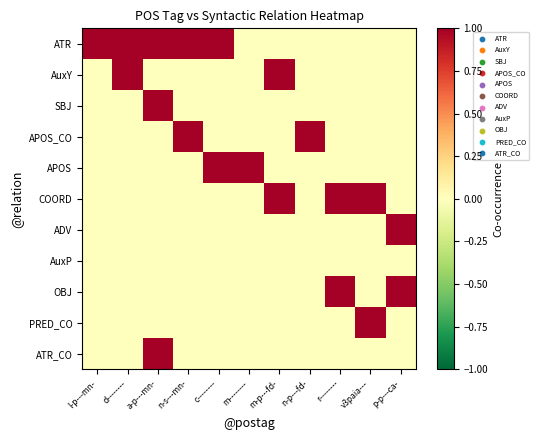

What is the spread (max minus min) of values at l-p---mn-?

1